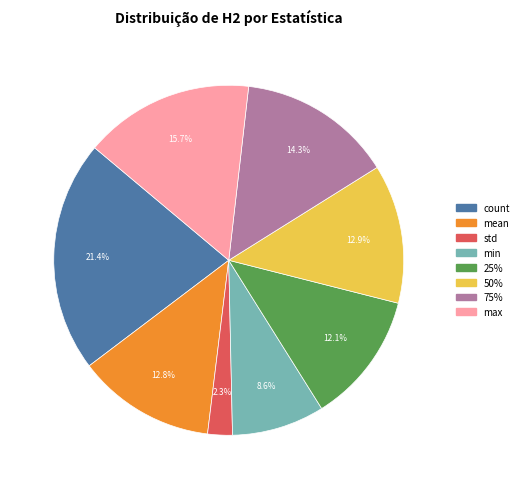

Approximately how many times larger is the value at 75% compared to min?

1.7